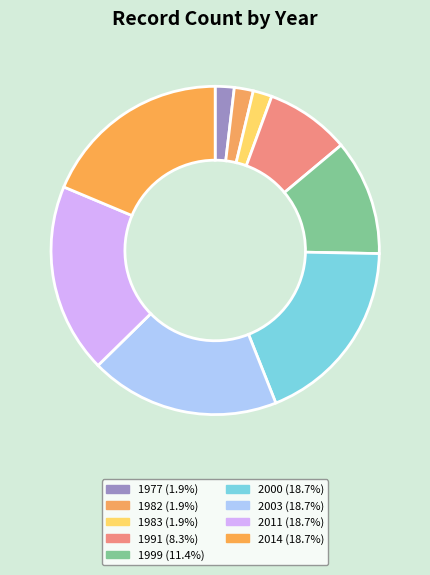

How many slices are in this pie chart?

9